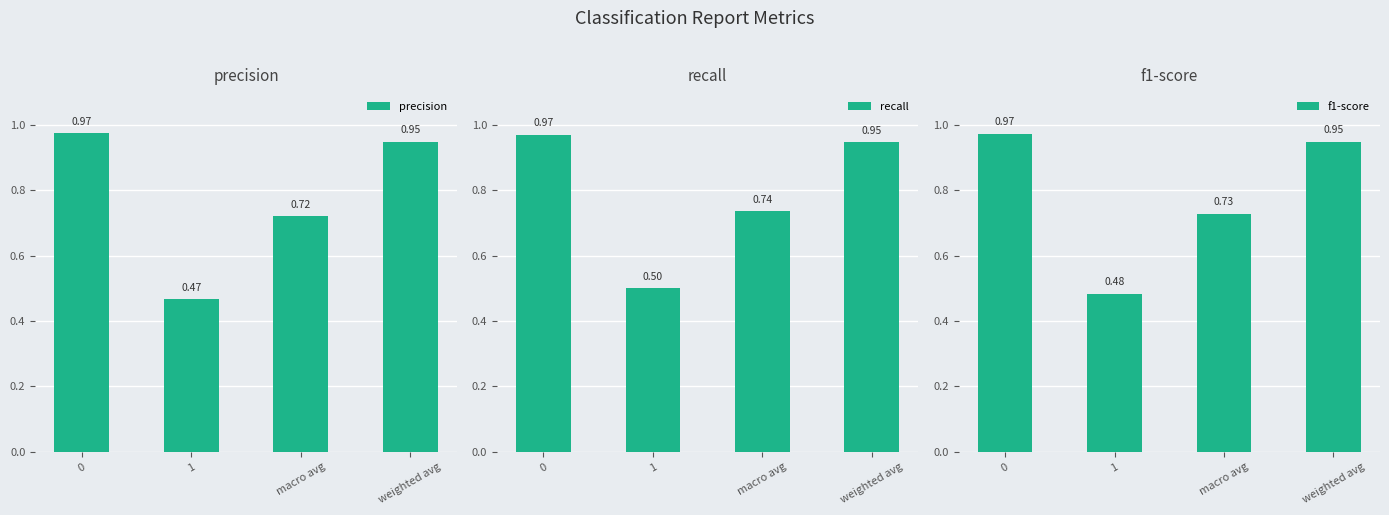

Which series has the widest spread of values?

precision